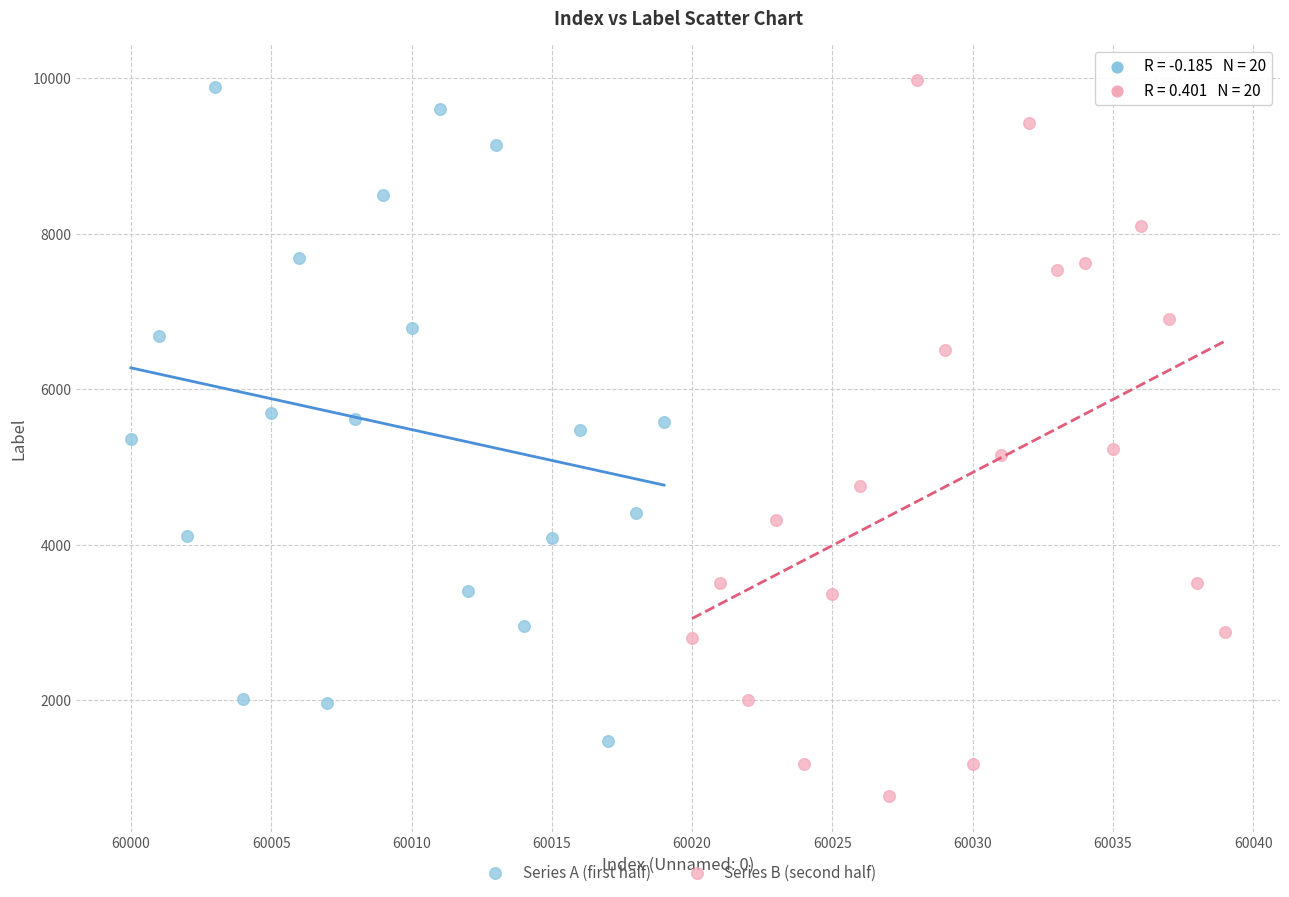

What are all the series names shown in the legend?

Series A (first half), Series B (second half)